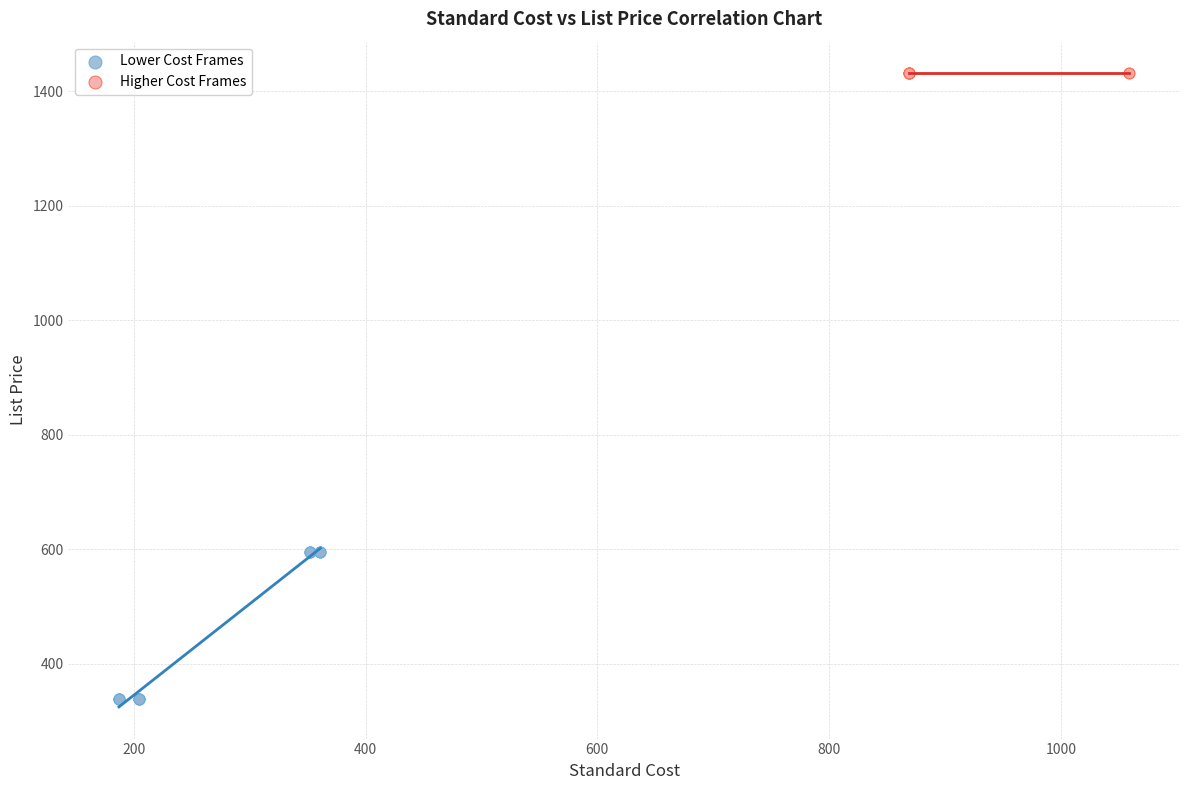

Which series reaches the maximum Y coordinate?

Higher Cost Frames